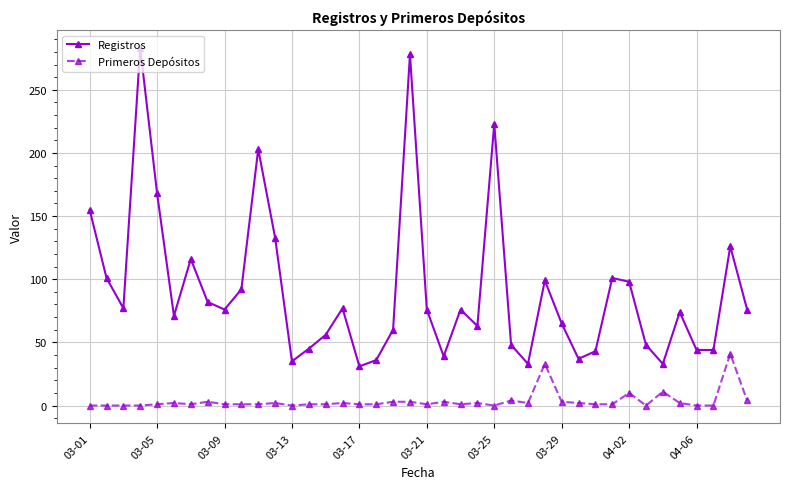

Rank the series by their maximum value, from highest to lowest.

Registros, Primeros Depósitos